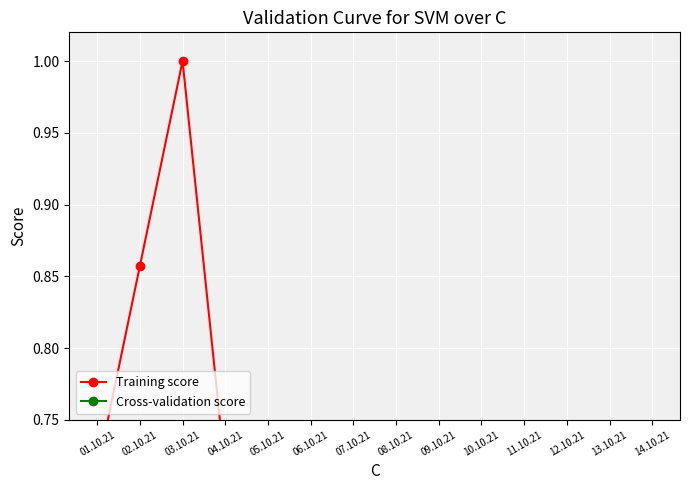

True or false: Cross-validation score and Training score cross at least once.

False